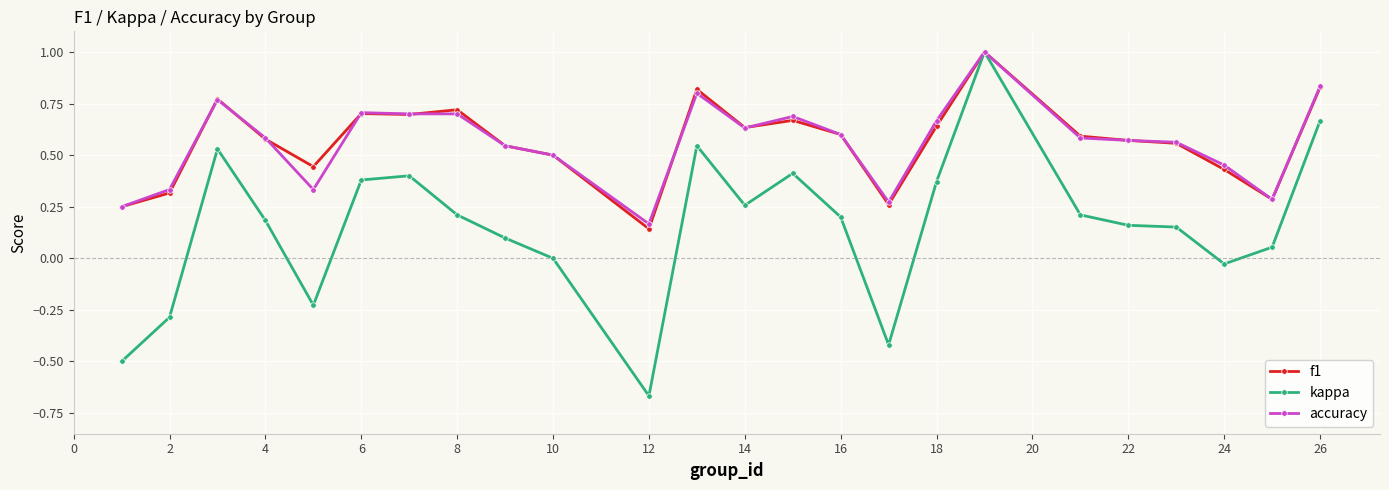

Which series has the largest range (max minus min)?

kappa